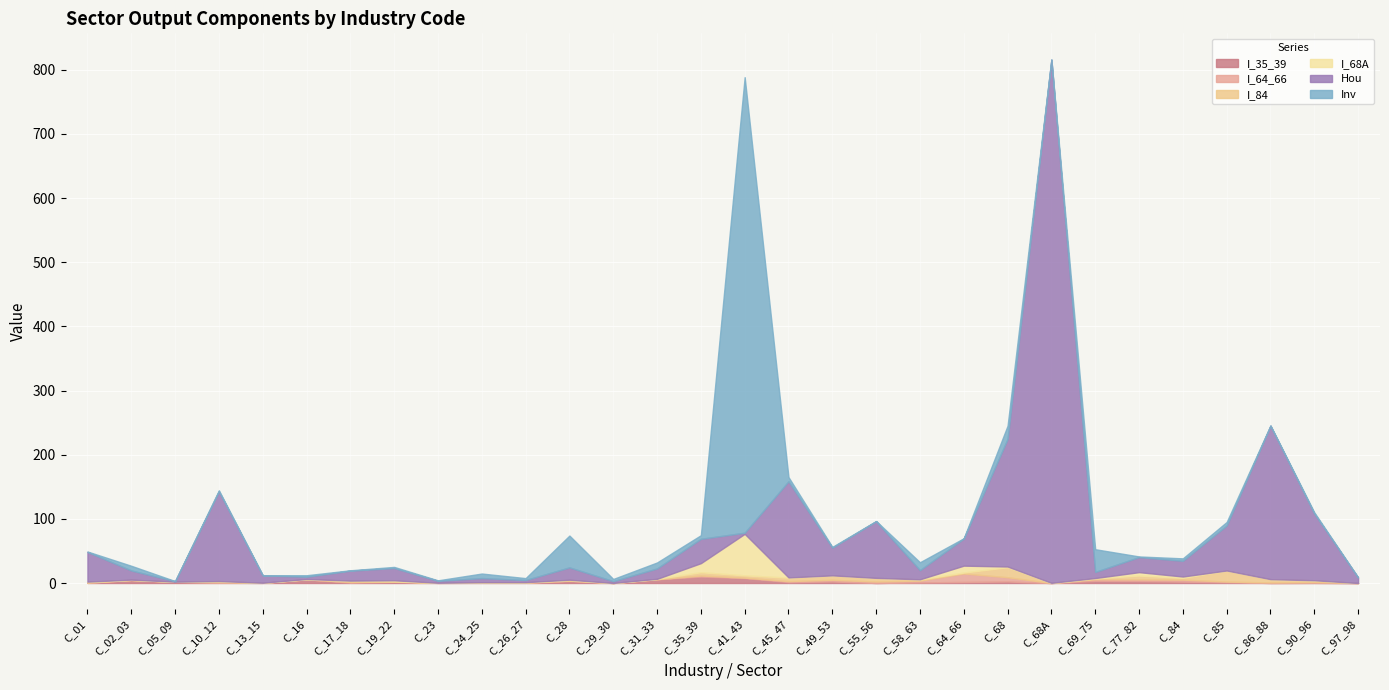

What are all the series names shown in the legend?

I_35_39, I_64_66, I_84, I_68A, Hou, Inv